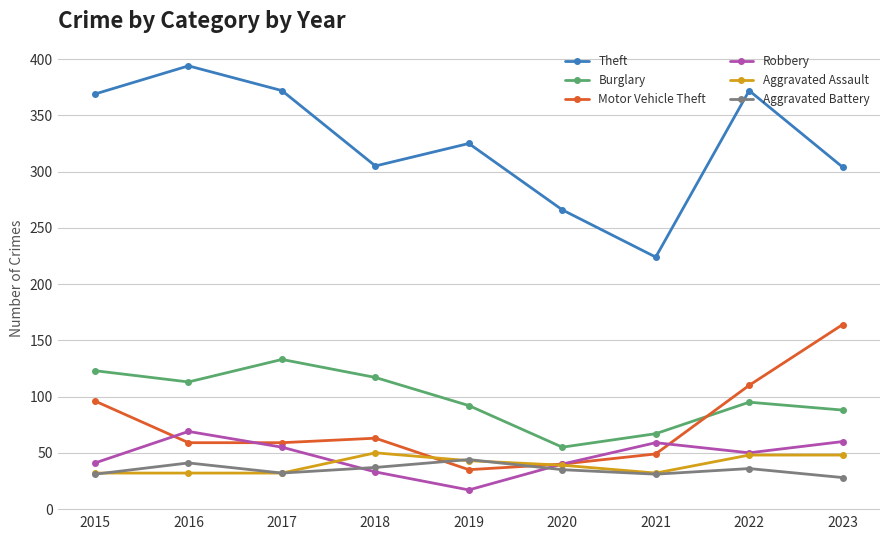

Which series ends up on top after the final intersection of Aggravated Assault and Aggravated Battery?

Aggravated Assault